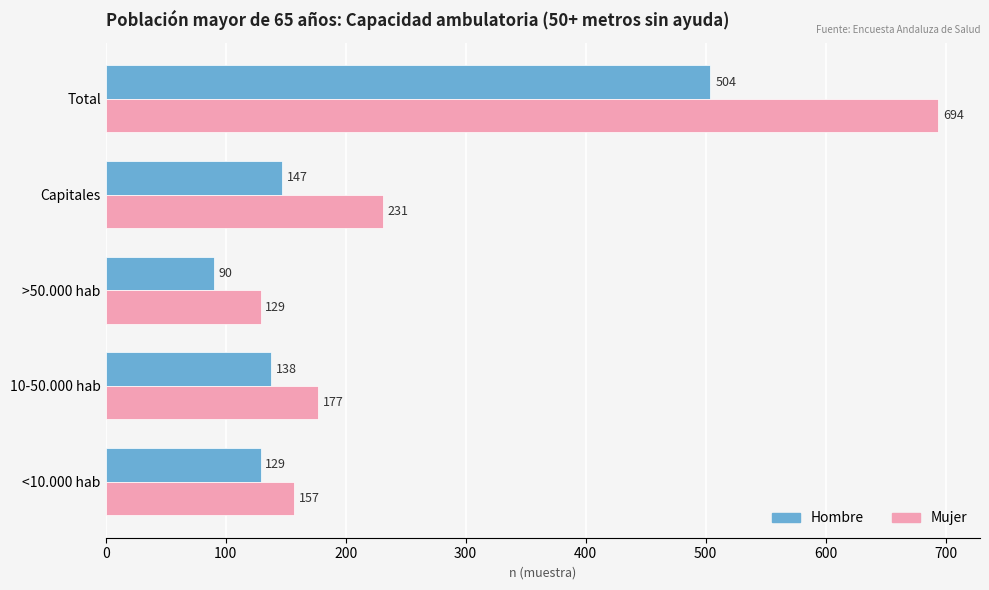

List the series in order of their overall mean, highest first.

Mujer, Hombre